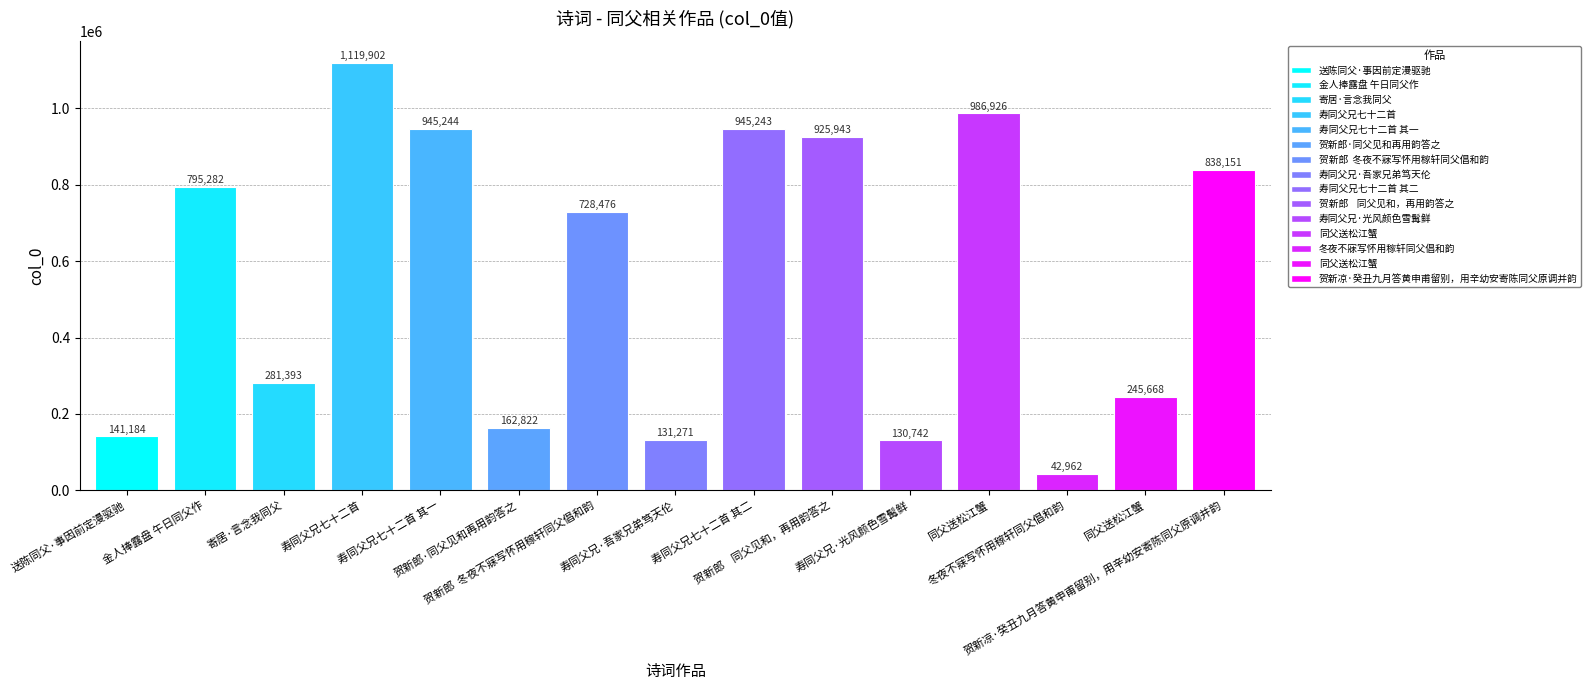

The value at 同父送松江蟹 is 986926. True or false?

True